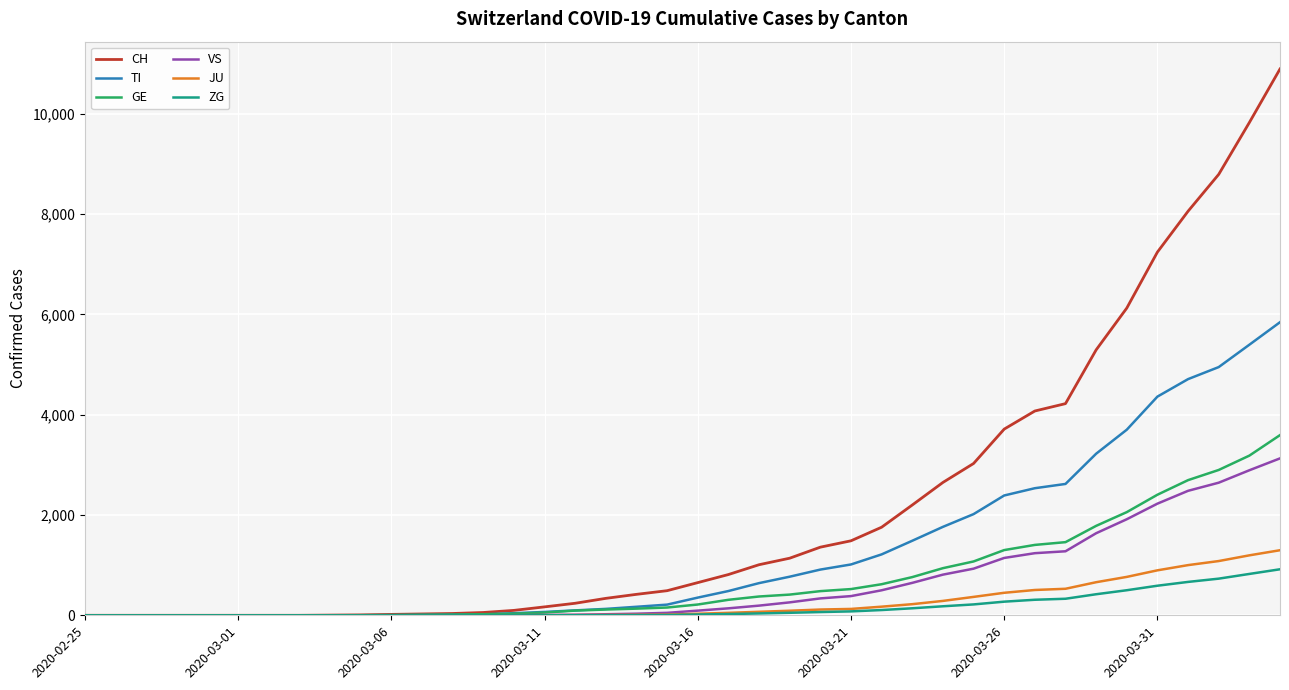

Which series has the largest range (max minus min)?

CH